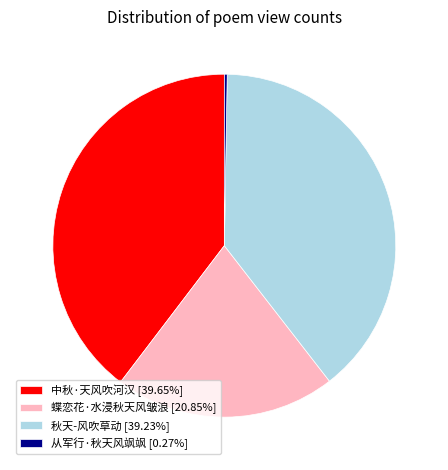

Combined, do 蝶恋花·水浸秋天风皱浪 [20.85%] and 中秋·天风吹河汉 [39.65%] account for over 50%?

Yes